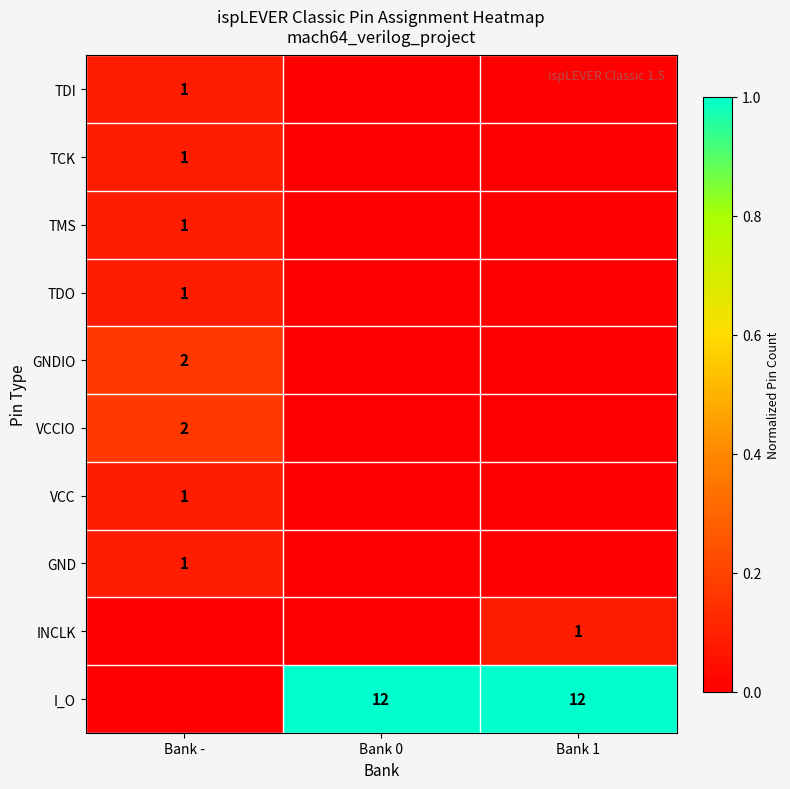

The value of VCC at Bank - is 1. True or false?

True